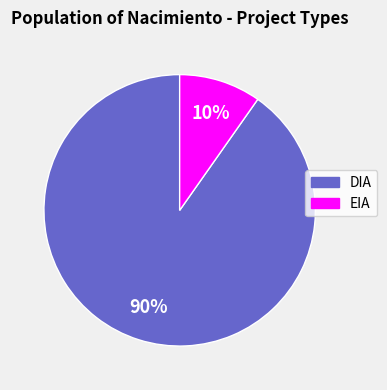

Is it true that DIA is 99% of the pie?

False